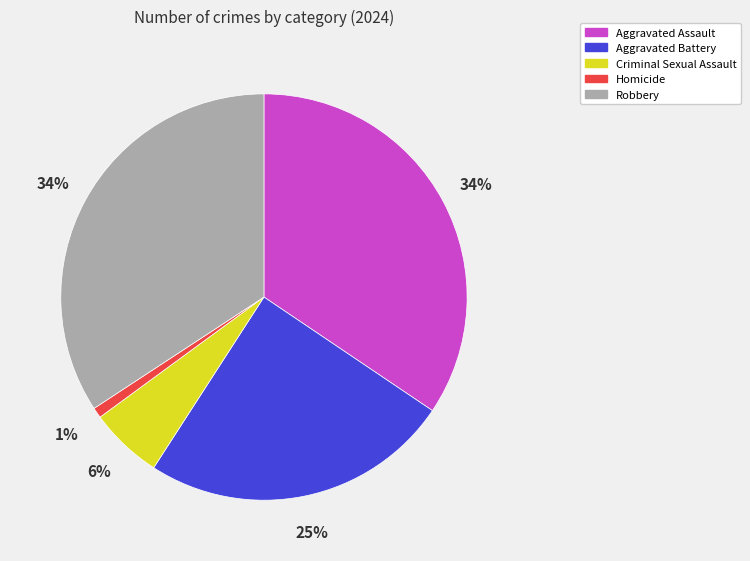

Is Robbery the majority of the pie?

No